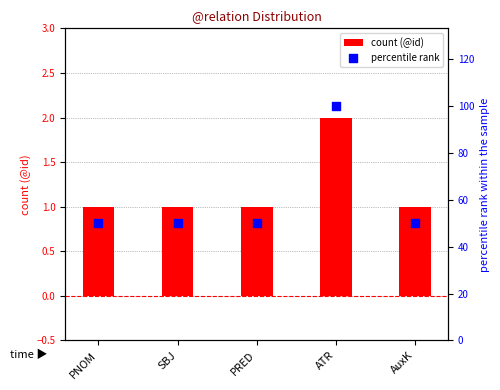

At which category is the sum across all series the highest?

ATR